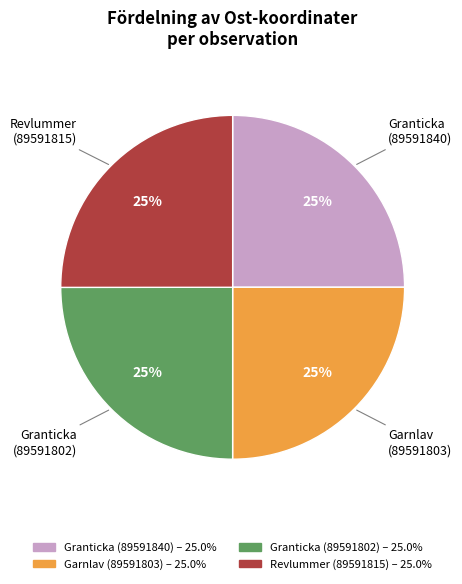

What percentage is the Granticka (89591840) slice, to the nearest percent?

25%